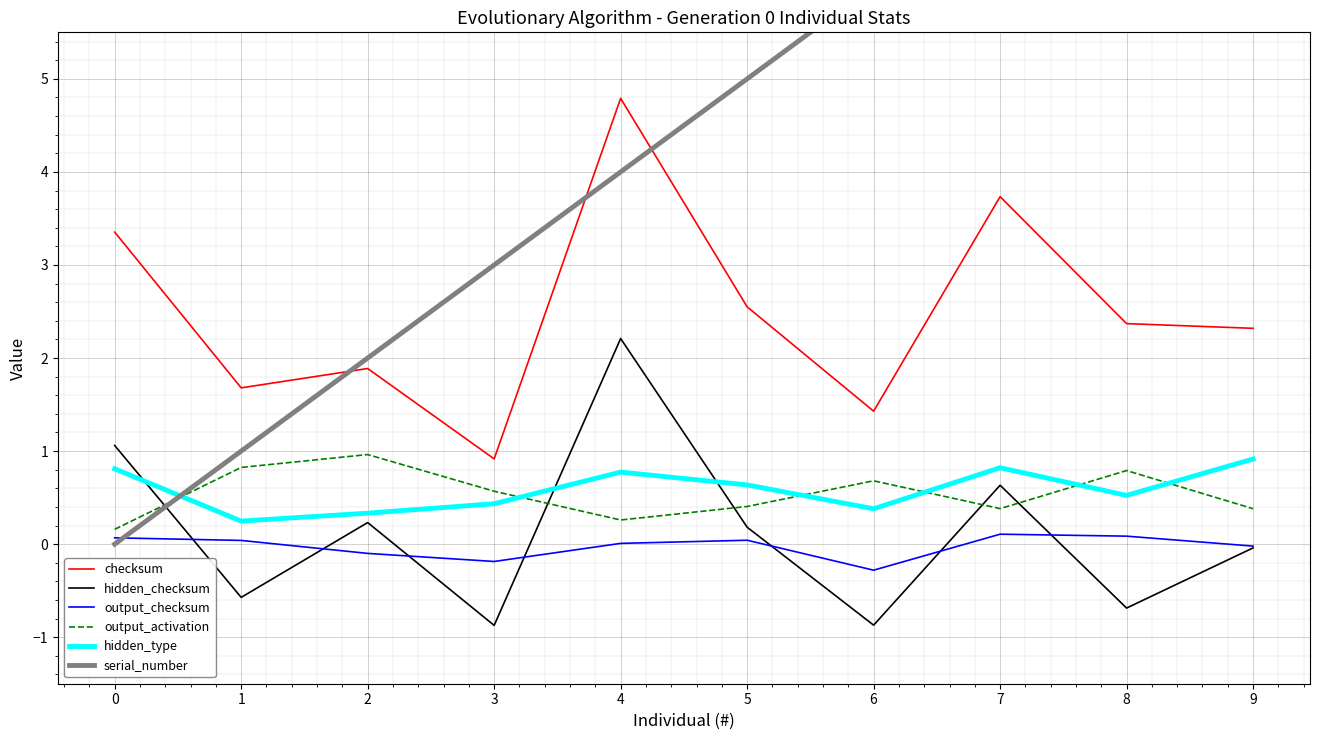

What is the value of the hidden_type point at the 8th from the left?

0.8